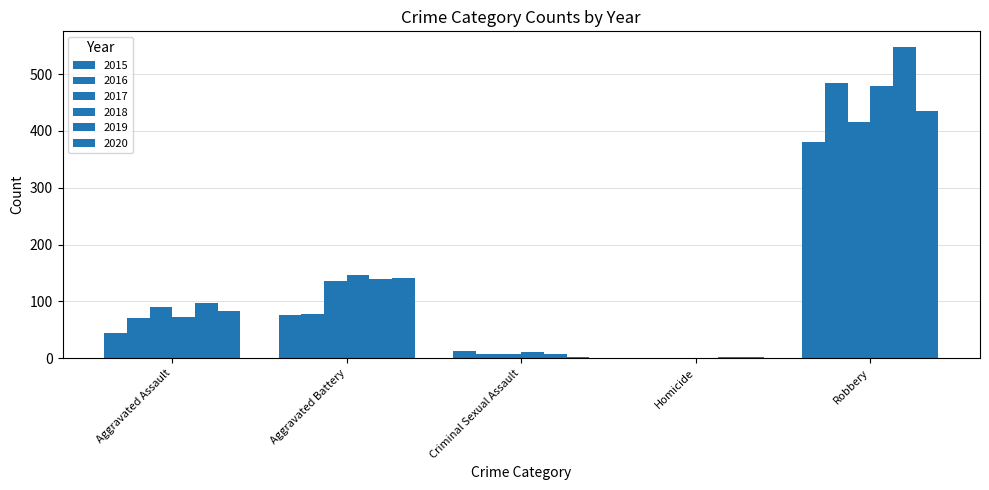

How many groups of bars are there?

5